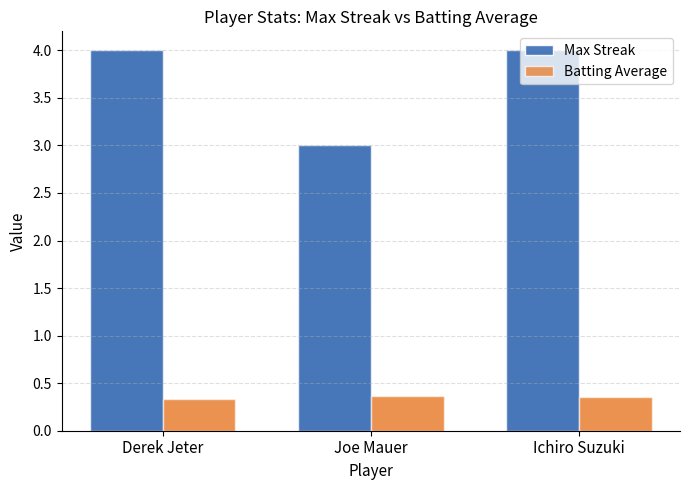

Rank the series by their maximum value, from highest to lowest.

Max Streak, Batting Average